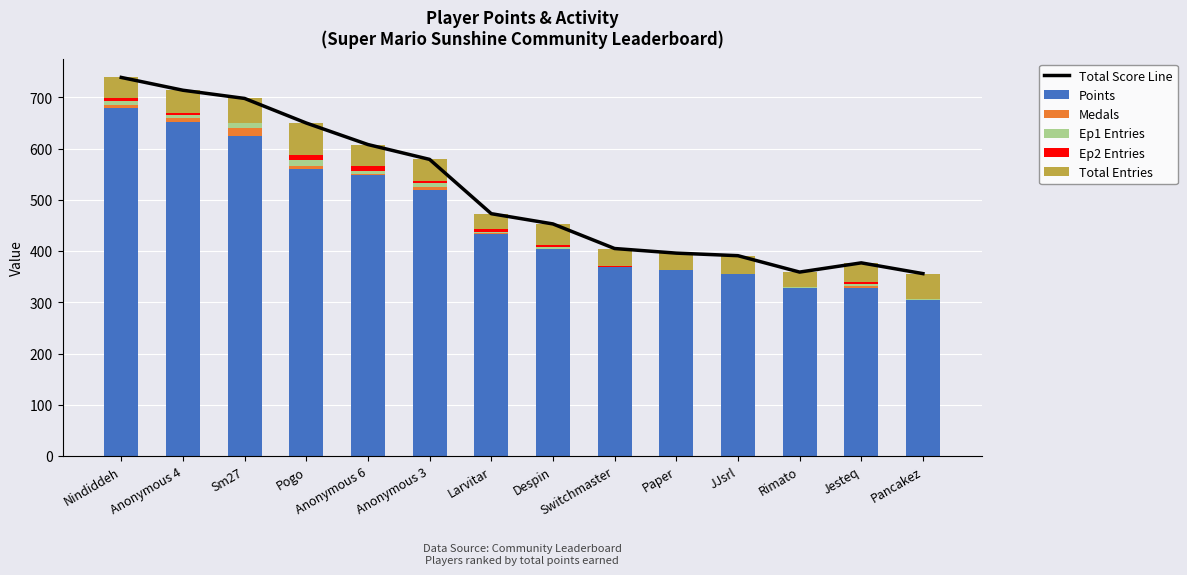

What is the label of the 1st bar from the left?

Nindiddeh